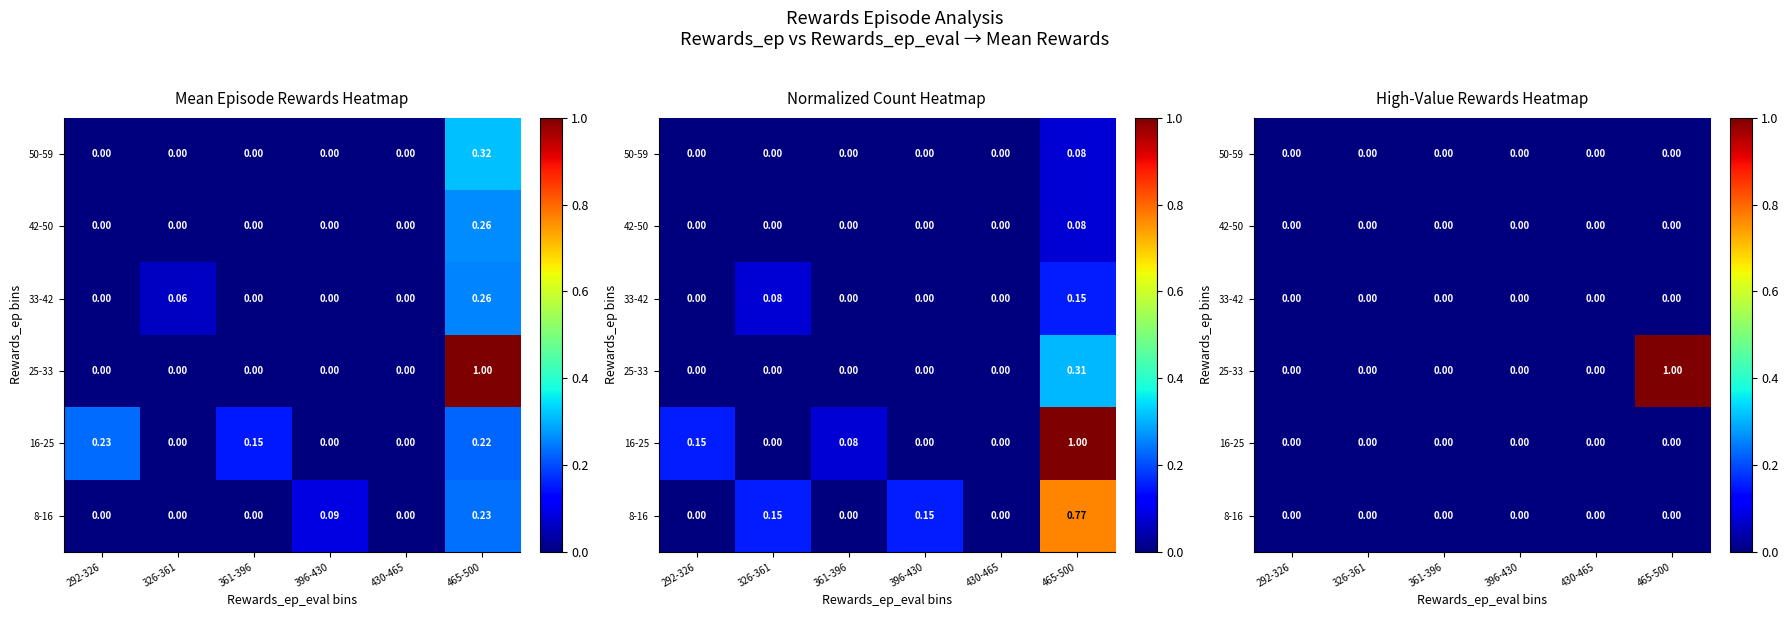

What is the greatest value displayed?

1